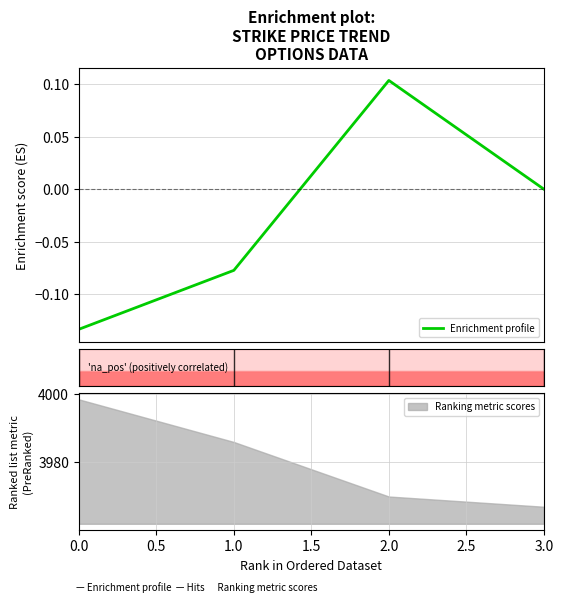

At which label does Ranking metric scores reach its minimum?

3.0